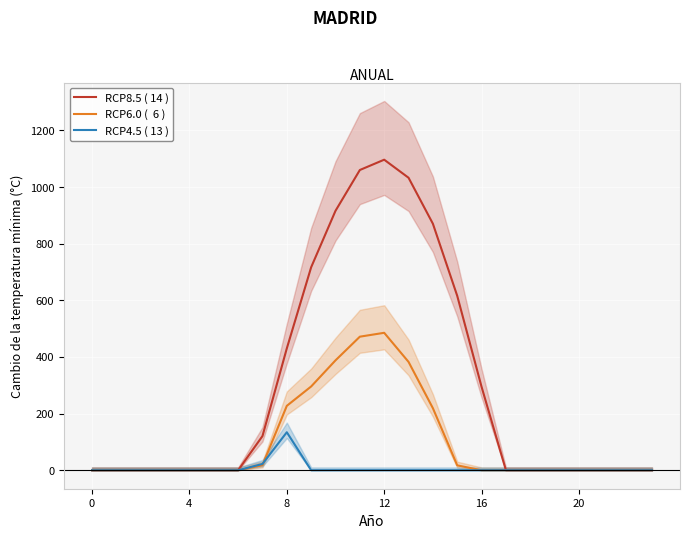

Reading right to left, transcribe all the data shown in this chart.

RCP8.5 ( 14 ): 0.0	0.0	0.0	0.0	0.0	0.0	0.0	294.5	615.9	870.6	1032.9	1096.7	1060.3	916.2	716.9	430.3	120.6	0.0	0.0	0.0	0.0	0.0	0.0	0.0
RCP6.0 (  6 ): 0.0	0.0	0.0	0.0	0.0	0.0	0.0	0.0	17.3	219.2	382.7	485.4	471.7	388.1	295.9	227.5	17.7	0.0	0.0	0.0	0.0	0.0	0.0	0.0
RCP4.5 ( 13 ): 0.0	0.0	0.0	0.0	0.0	0.0	0.0	0.0	0.0	0.0	0.0	0.0	0.0	0.0	0.0	134.2	22.3	0.0	0.0	0.0	0.0	0.0	0.0	0.0